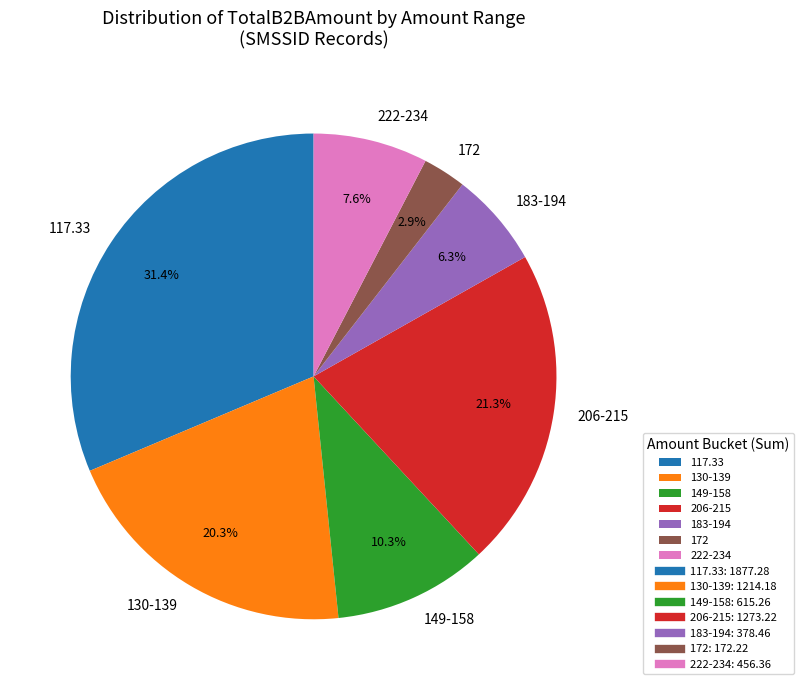

Count the number of slices in the pie.

7